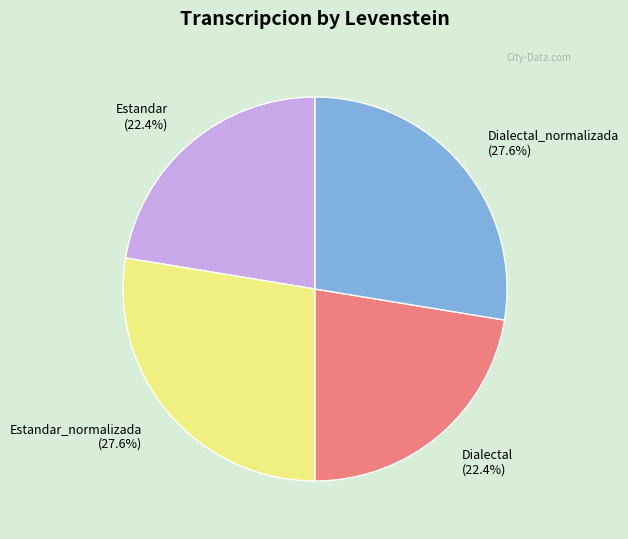

What percentage is NOT represented by Dialectal?

77.6%